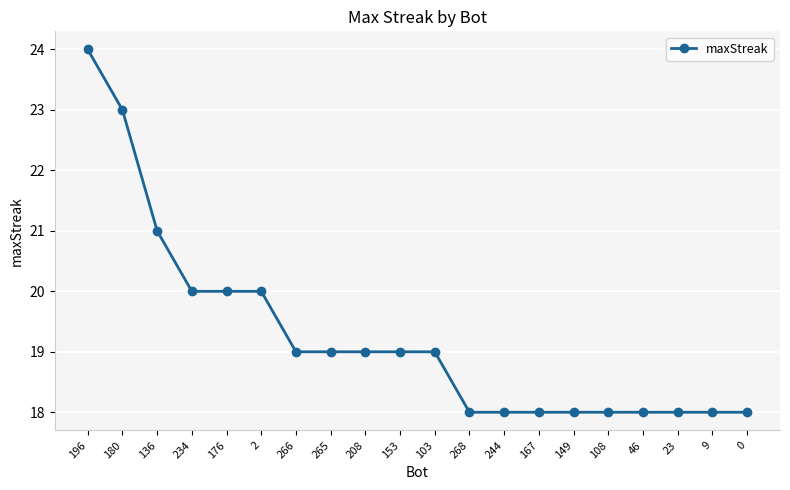

What is the greatest value displayed?

24